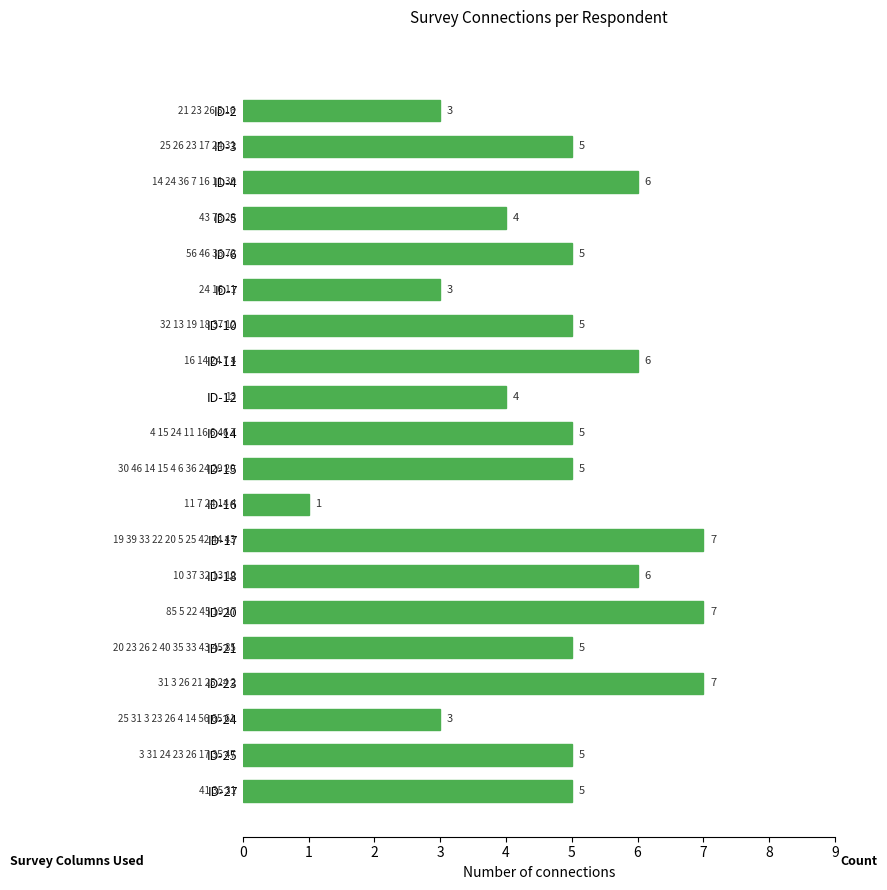

What is the difference between the second highest and minimum values?

6